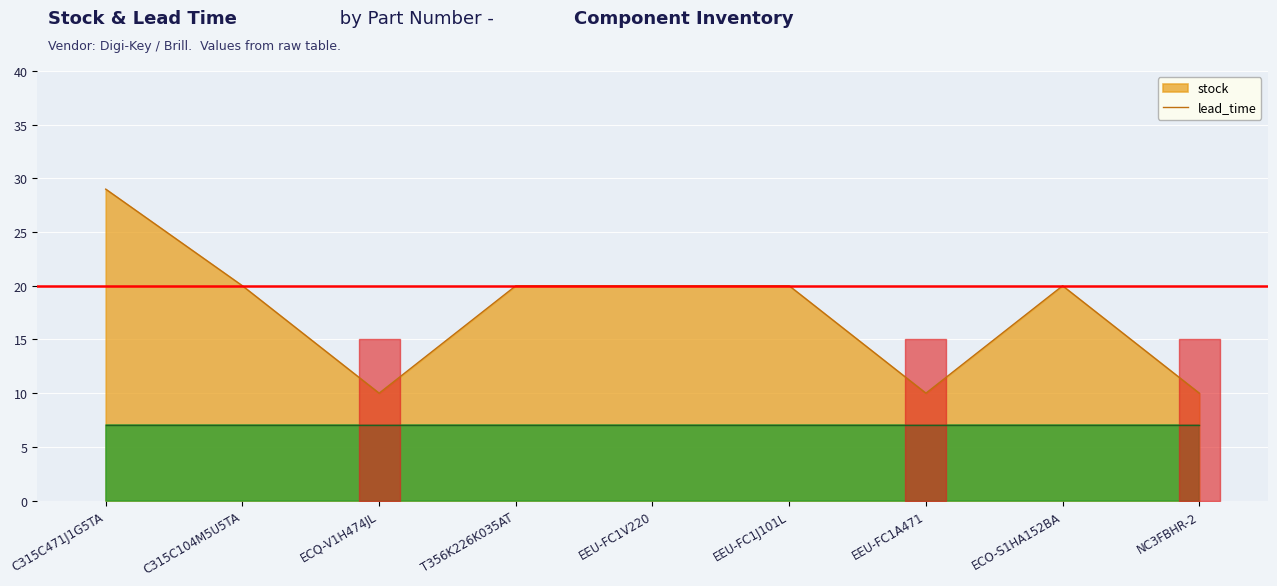

At which category does the chart reach its peak across all series?

C315C471J1G5TA